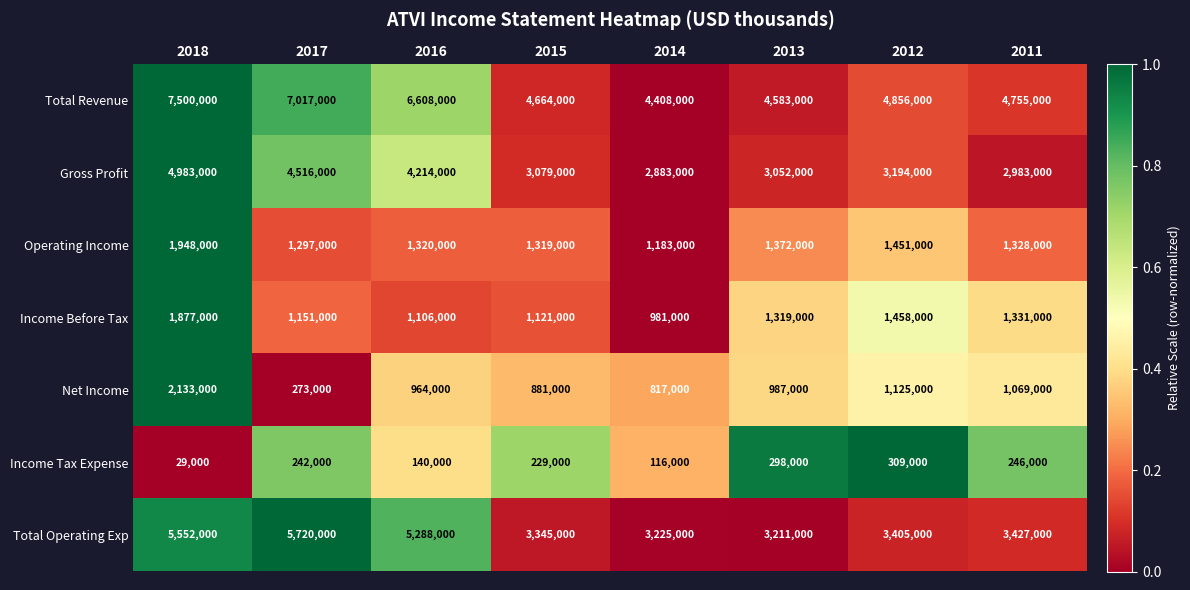

What is the difference between the highest and lowest values at 2014?

4292000